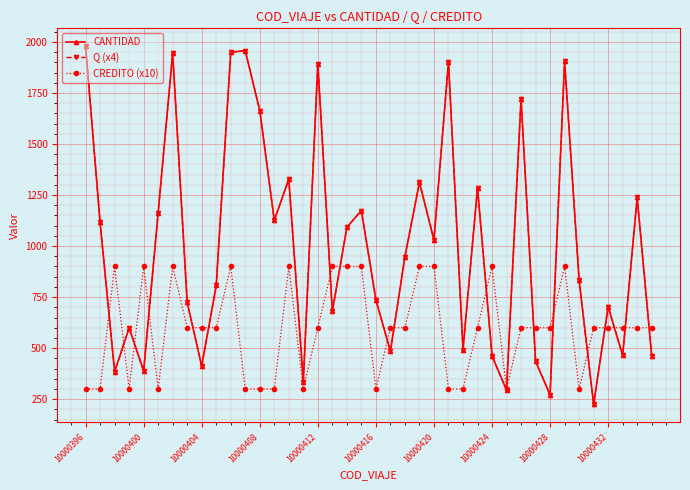

What is the smallest value displayed?

224